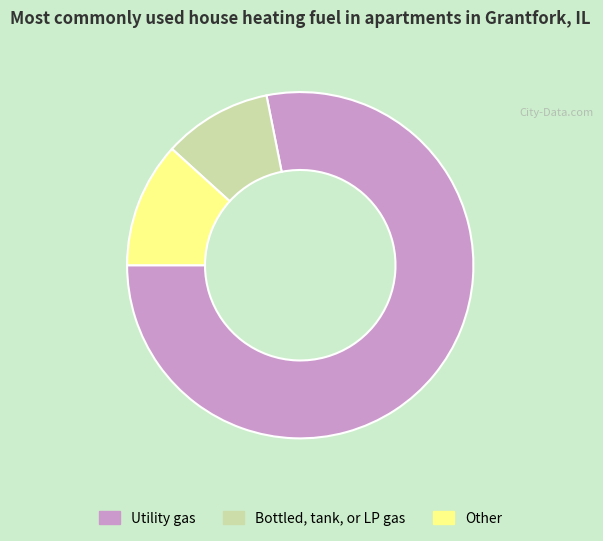

Is there a majority slice in this chart?

Yes